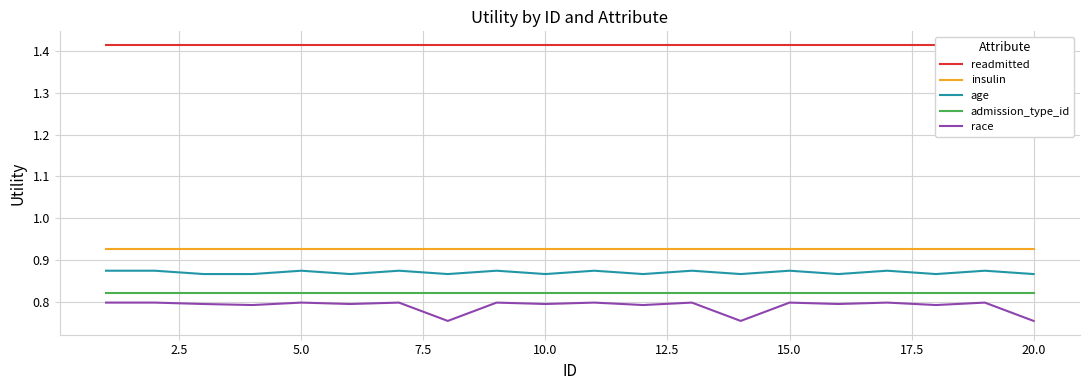

True or false: insulin and age intersect in this chart.

False